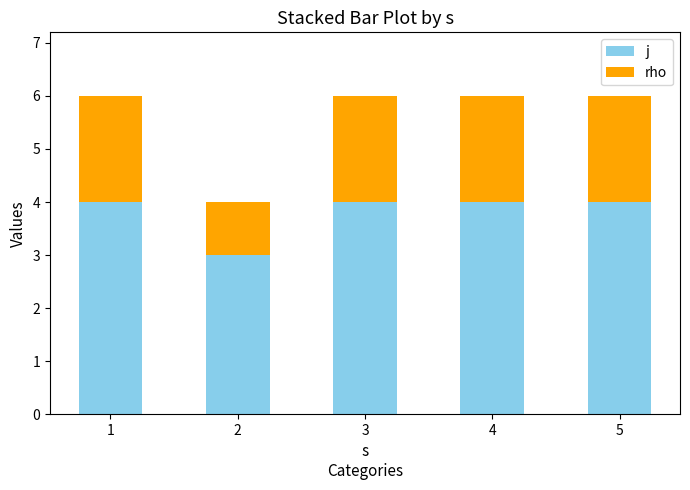

Reading left to right, list the values for the j series.

1=4	2=3	3=4	4=4	5=4